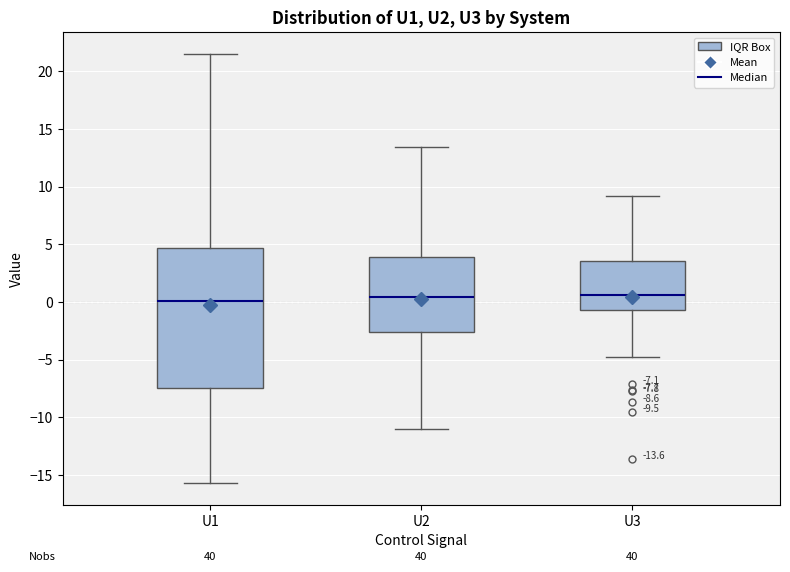

Which box is the tallest, from its lower edge to its upper edge?

U1